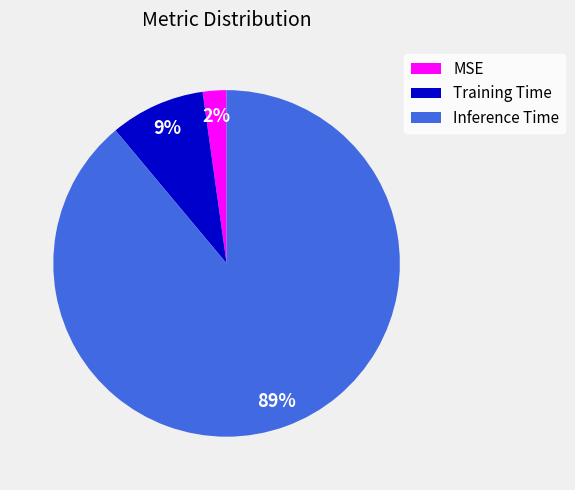

Count the number of slices in the pie.

3